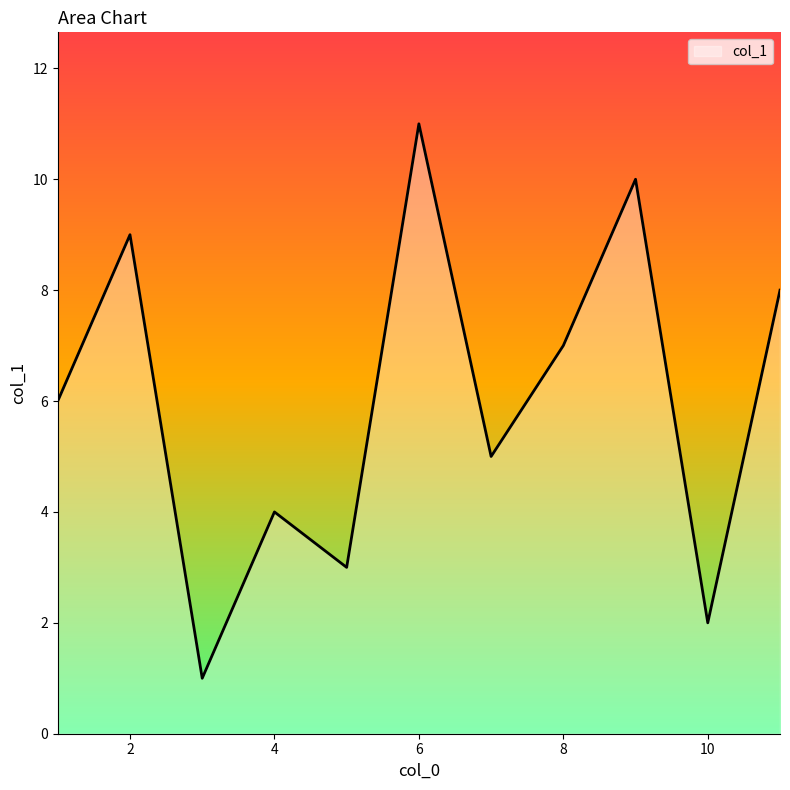

What is the greatest value displayed?

11